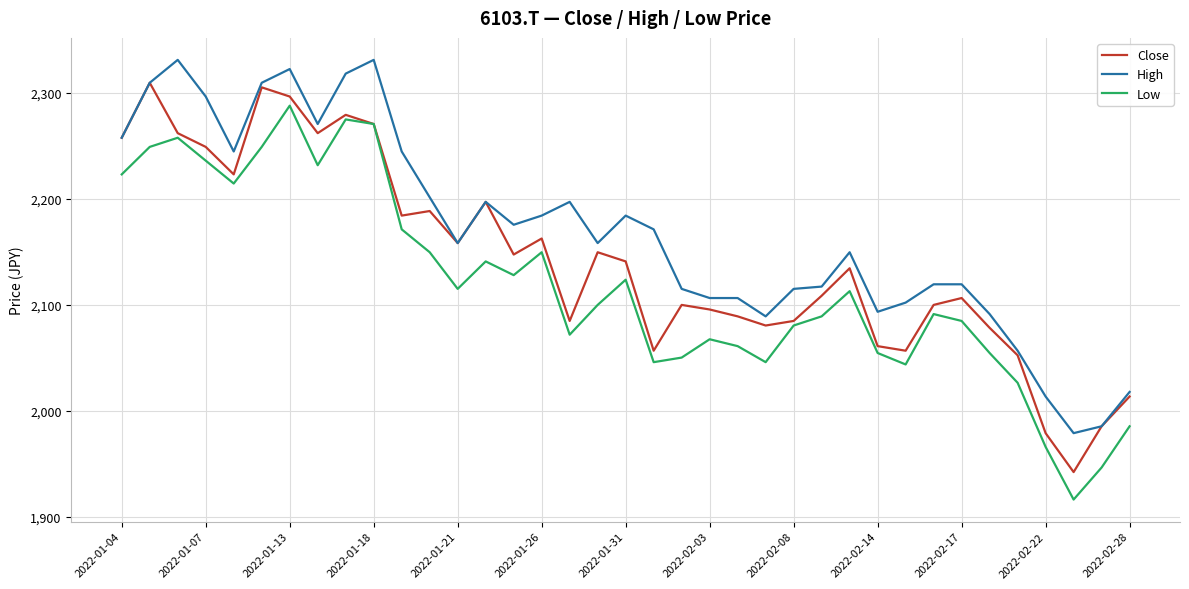

How many interior local valleys does the Low series have?

9